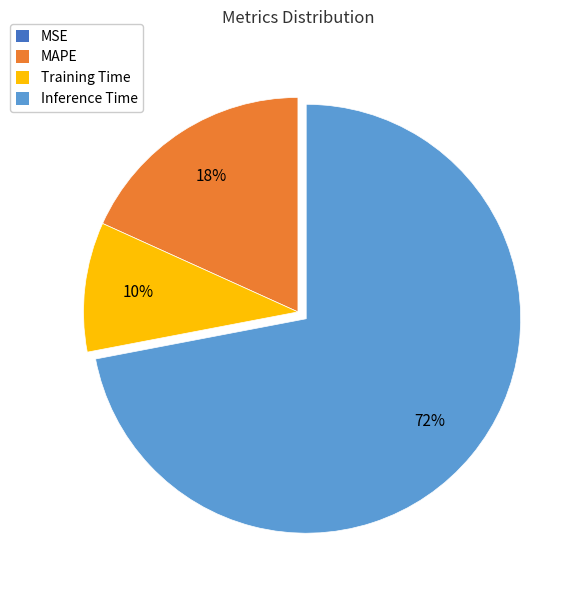

What is the largest slice in the pie chart?

Inference Time